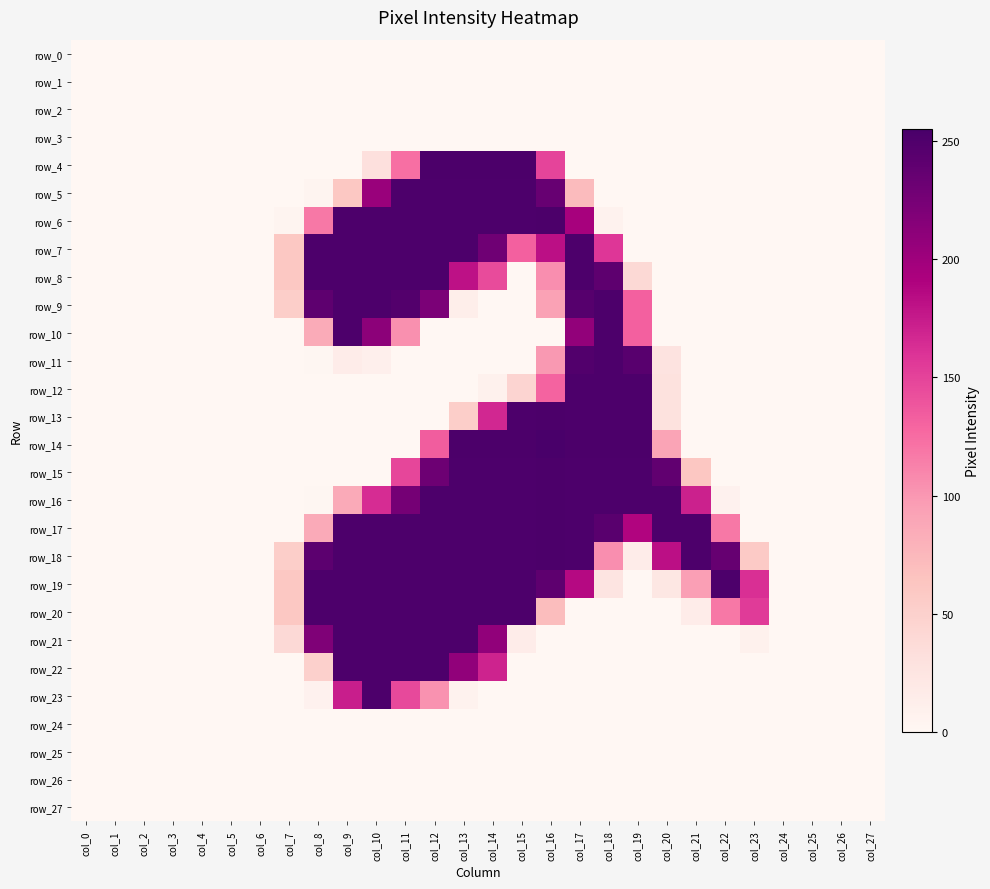

True or false: row_14 has a value of 118 at col_21.

False